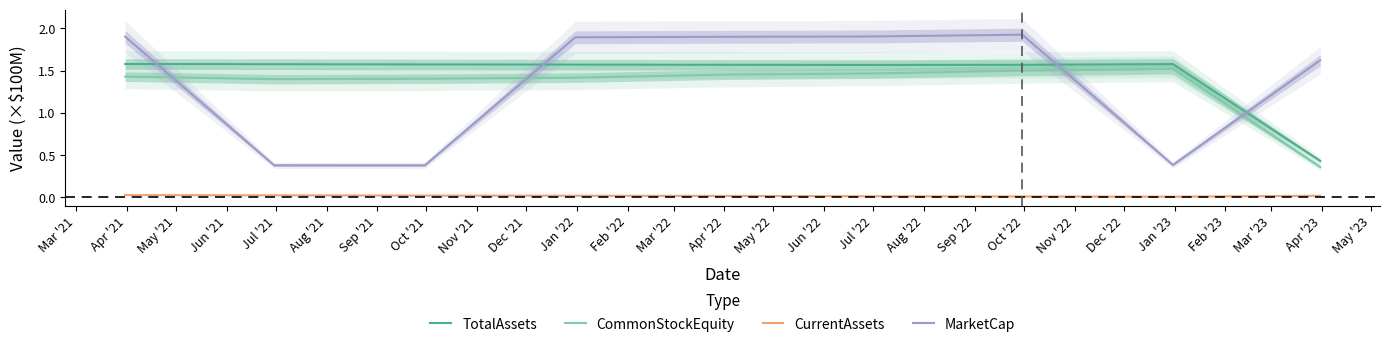

Which series ends up on top after the final intersection of CommonStockEquity and MarketCap?

MarketCap